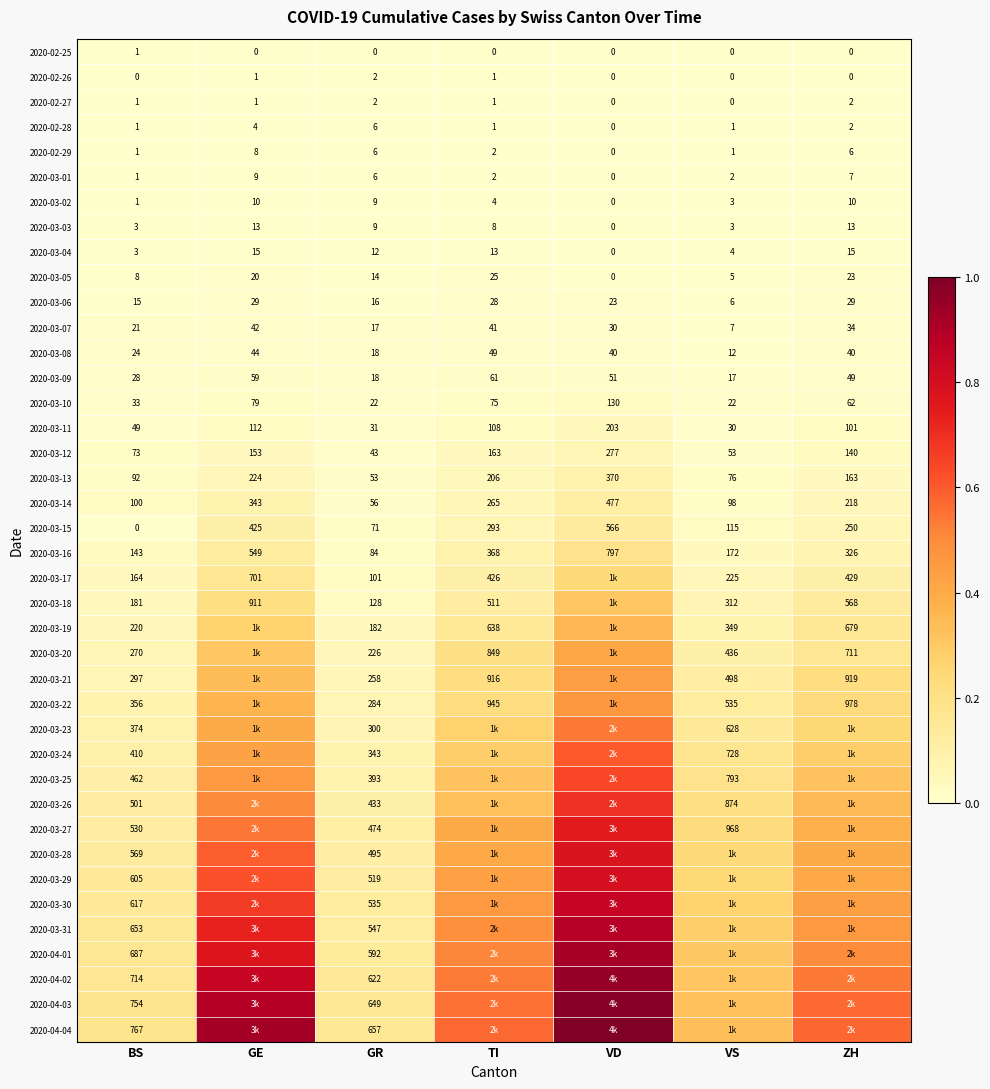

How many data points does each series have?

7